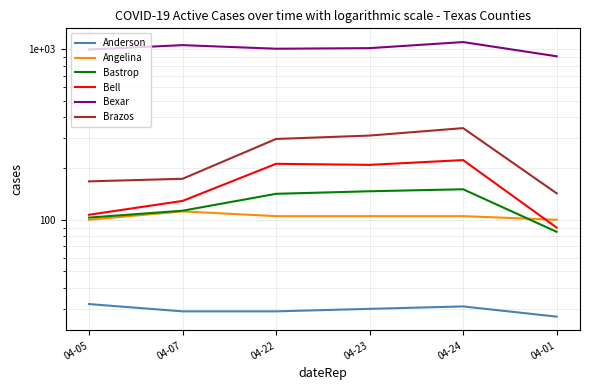

What is the total value across all series at 04-24?

1960